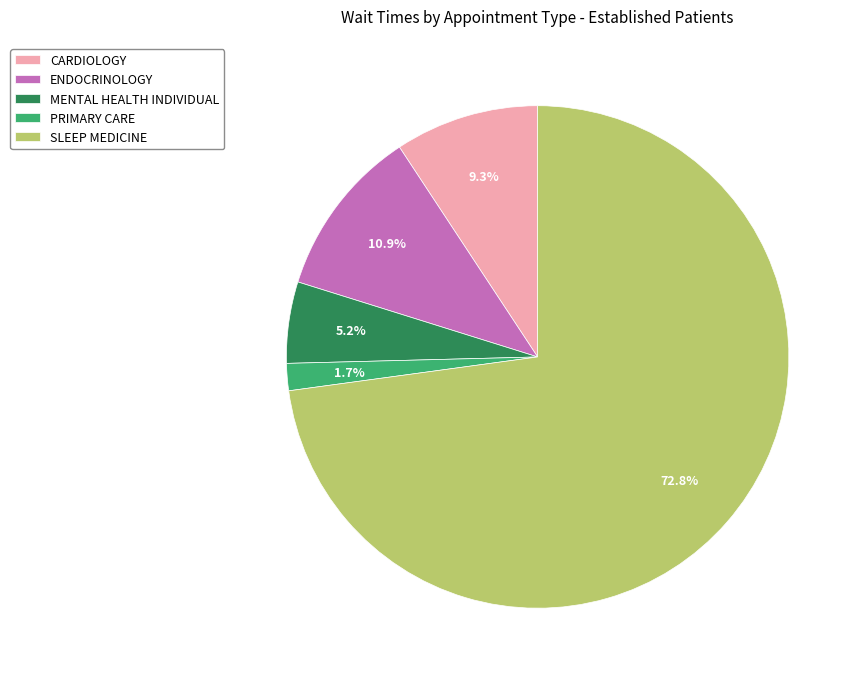

Between CARDIOLOGY and MENTAL HEALTH INDIVIDUAL, which is larger?

CARDIOLOGY